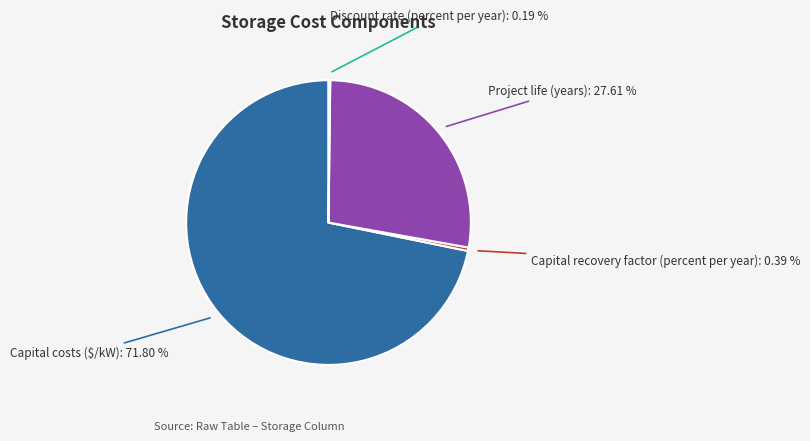

Is there any slice that represents more than half of the pie?

Yes